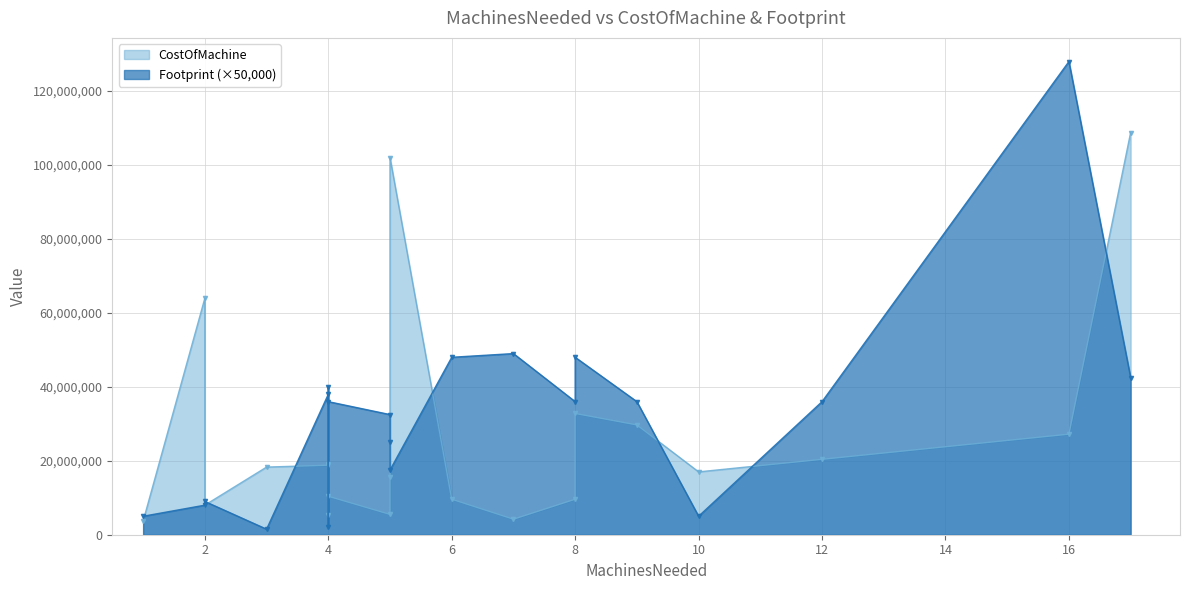

Count the number of data series in this chart.

2